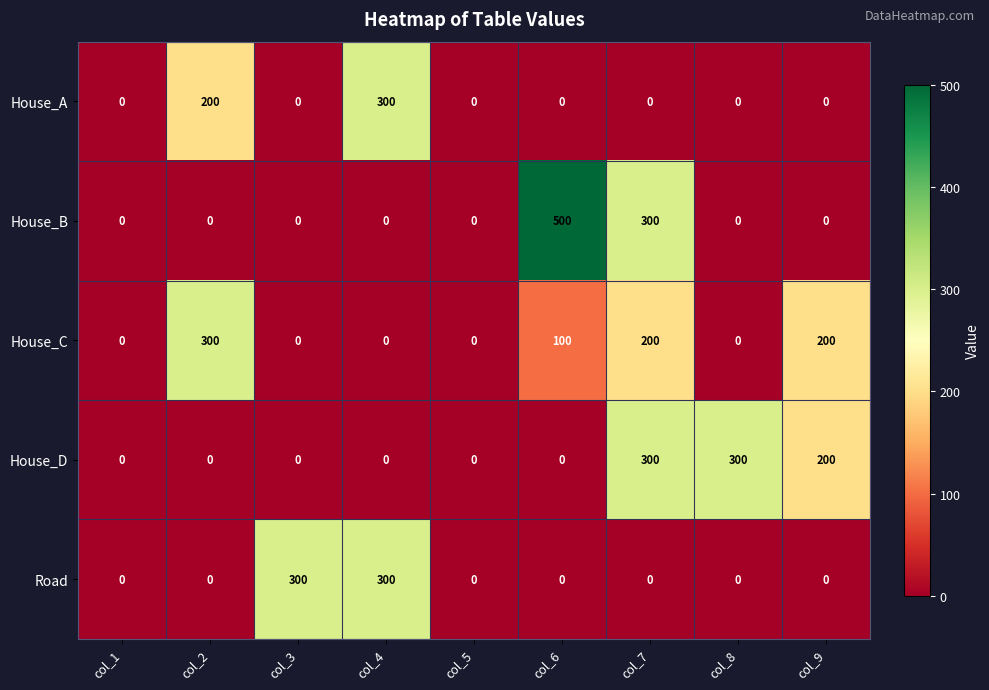

At which category does the chart reach its peak across all series?

col_6